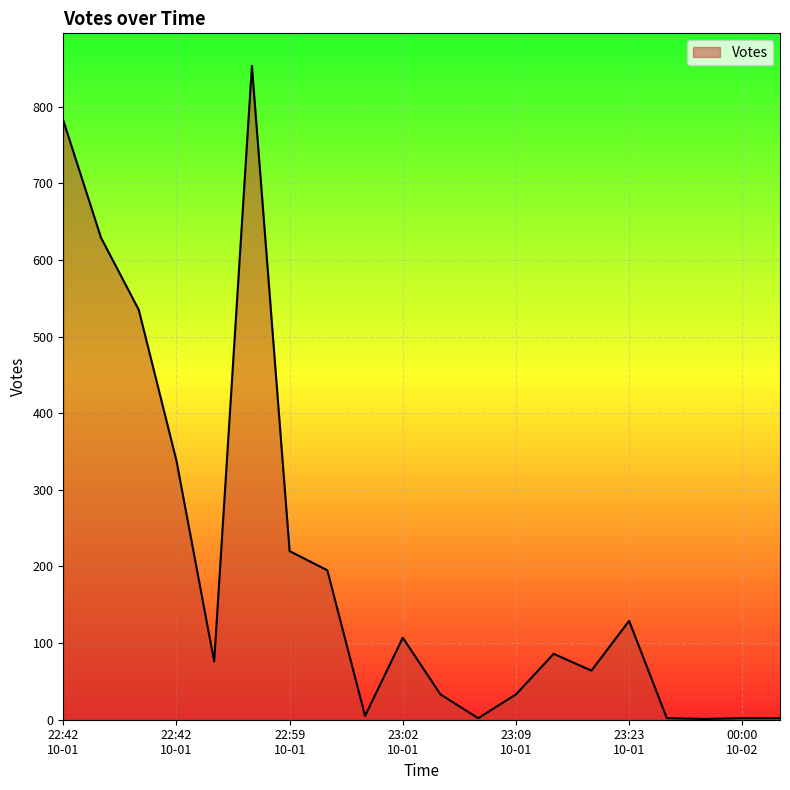

True or false: the data has more than 1 interior local peaks.

True